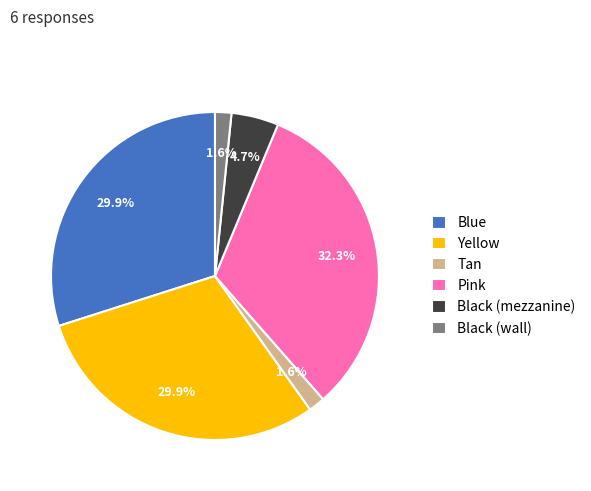

How many slices are in this pie chart?

6